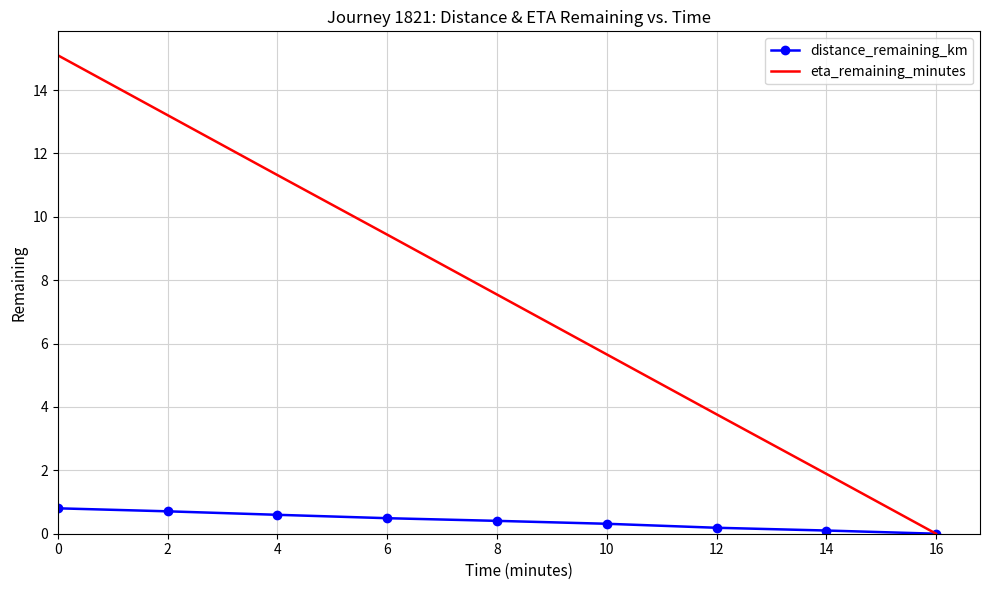

Where is eta_remaining_minutes nearest to the value 7?

8